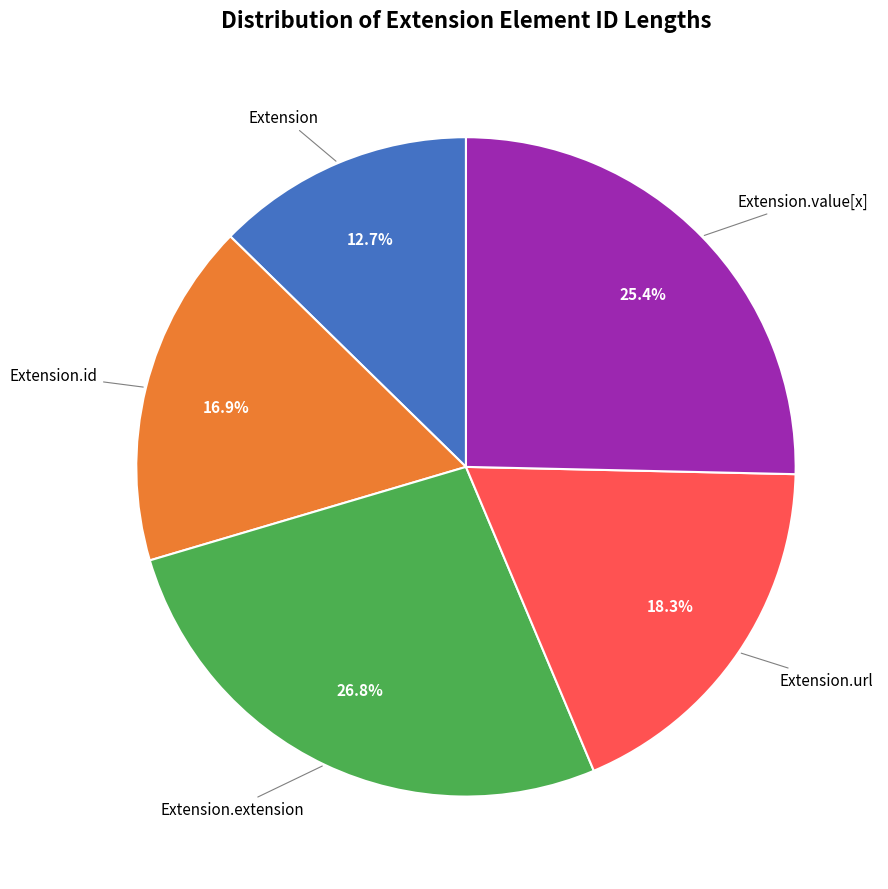

Count the number of slices in the pie.

5